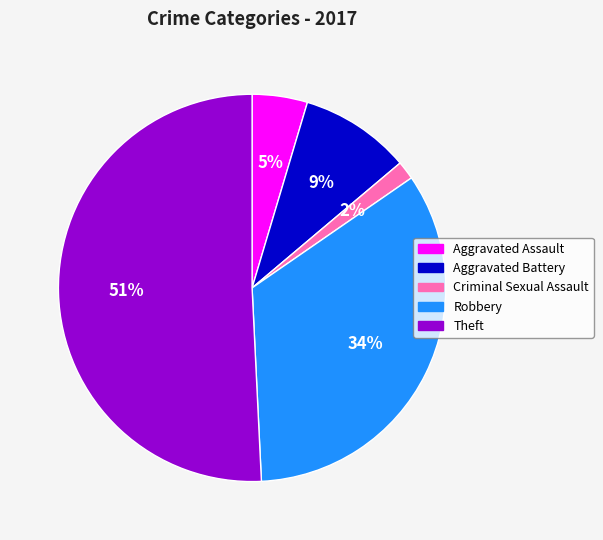

Between Theft and Aggravated Battery, which is larger?

Theft